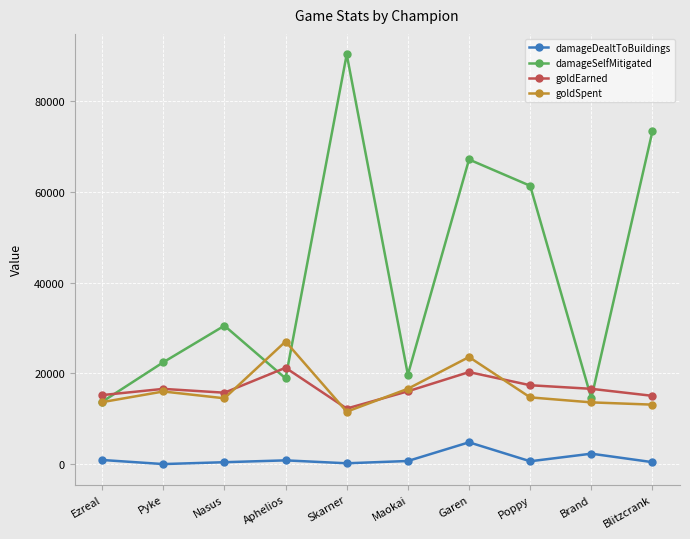

What is the sum of all goldSpent values?

164320